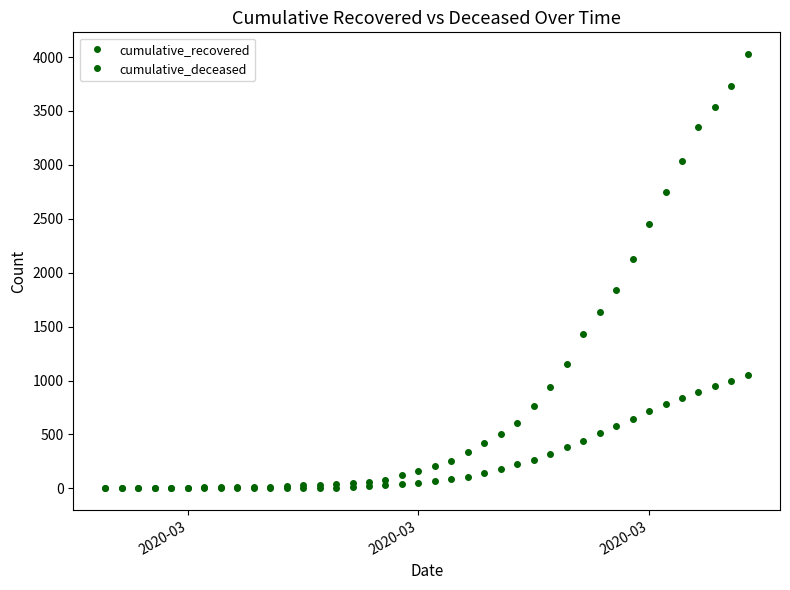

Is this an area chart (filled region under the line)?

No